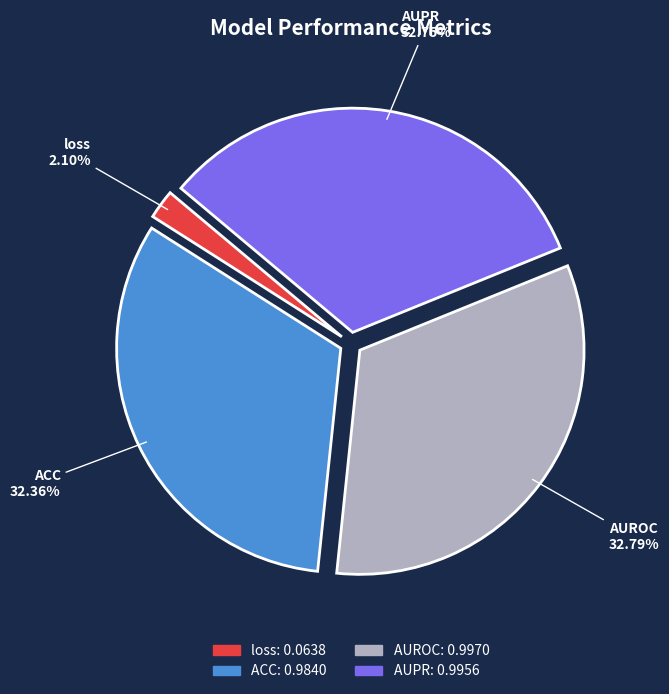

Is loss the majority of the pie?

No